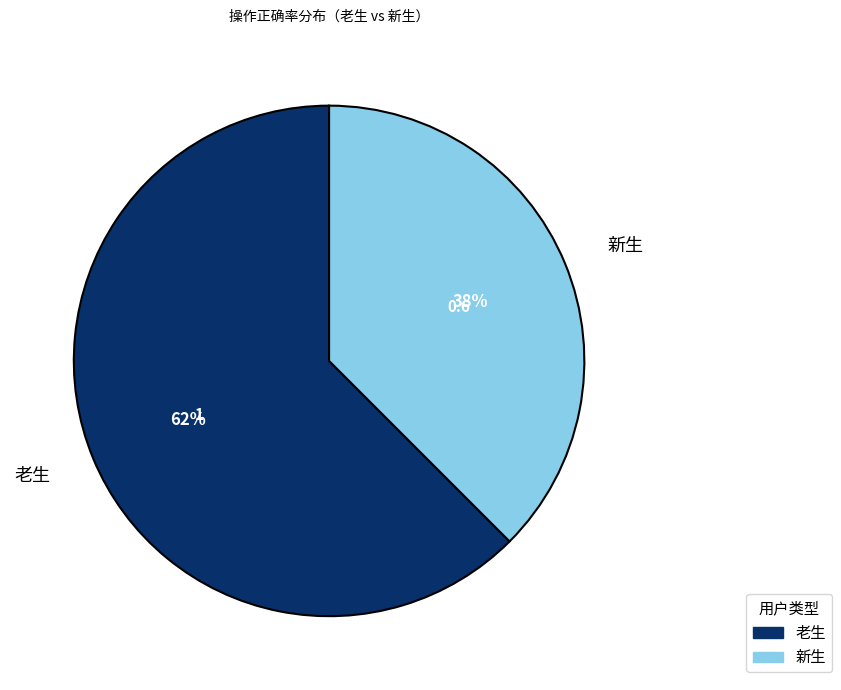

To the nearest percent, what is the average slice percentage?

50%